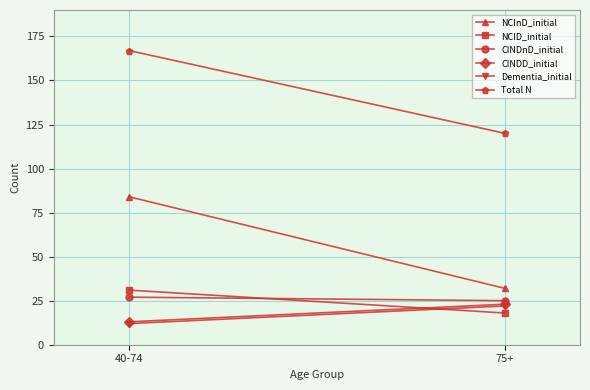

Reading right to left, extract all data points from this chart.

NCInD_initial: 32	84
NCID_initial: 18	31
CINDnD_initial: 25	27
CINDD_initial: 23	13
Dementia_initial: 22	12
Total N: 120	167